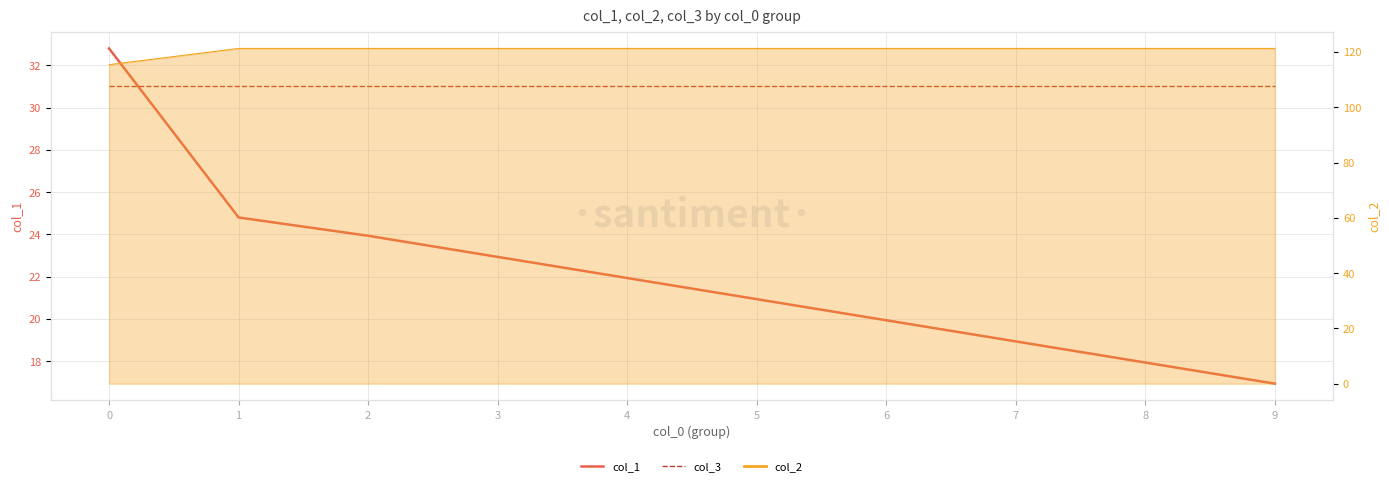

What is the spread (max minus min) of values at 3?

8.1